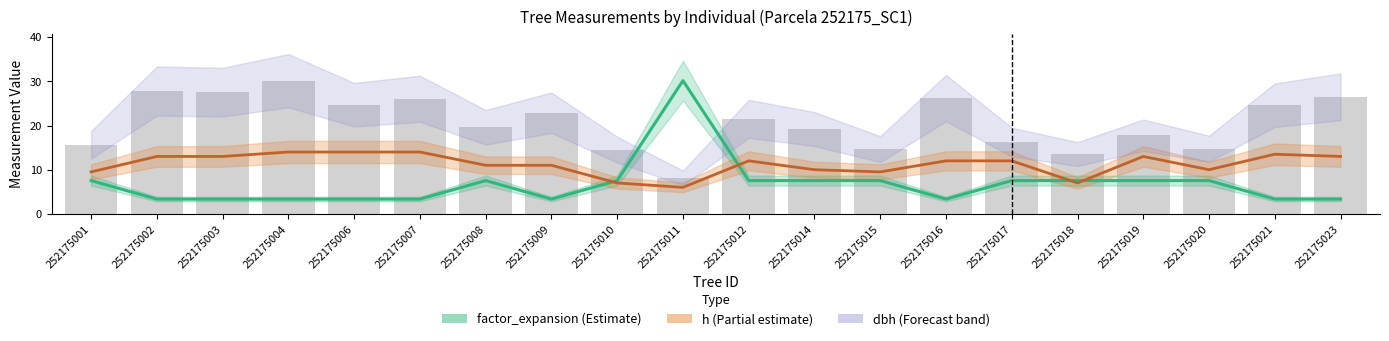

What is the minimum value for factor_expansion?

3.4